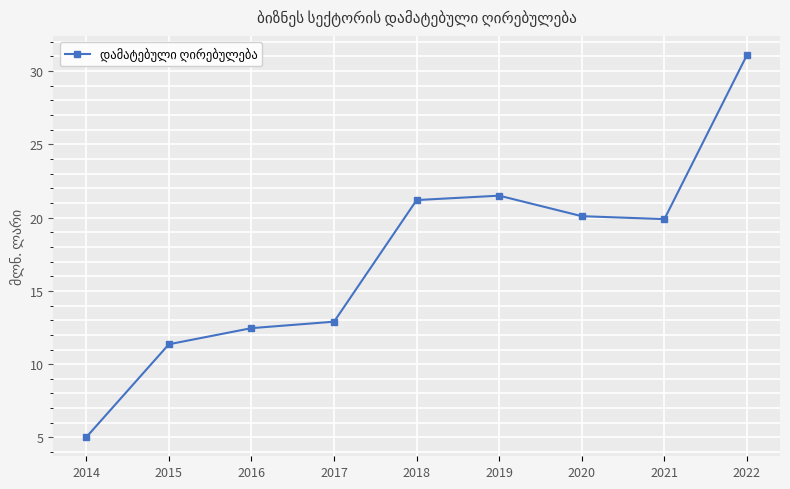

What is the maximum value shown in the chart?

31.1